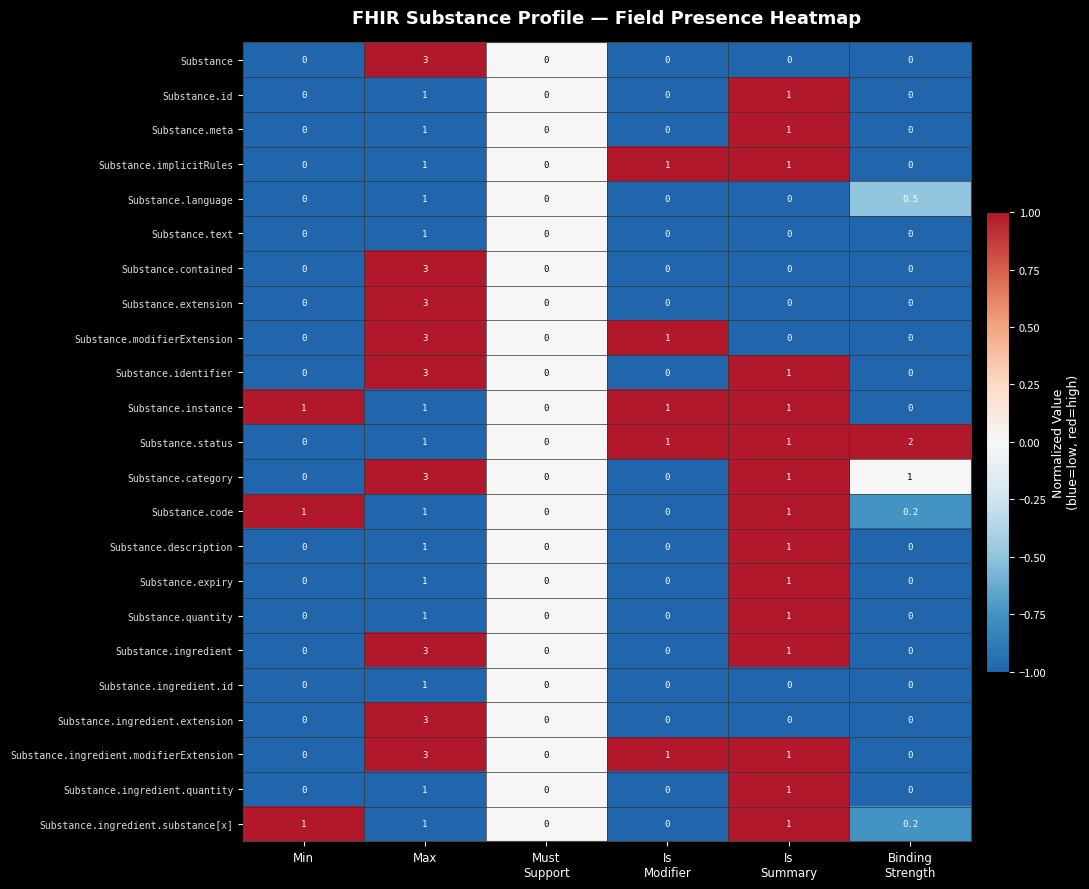

At which category is the sum across all series the highest?

Max